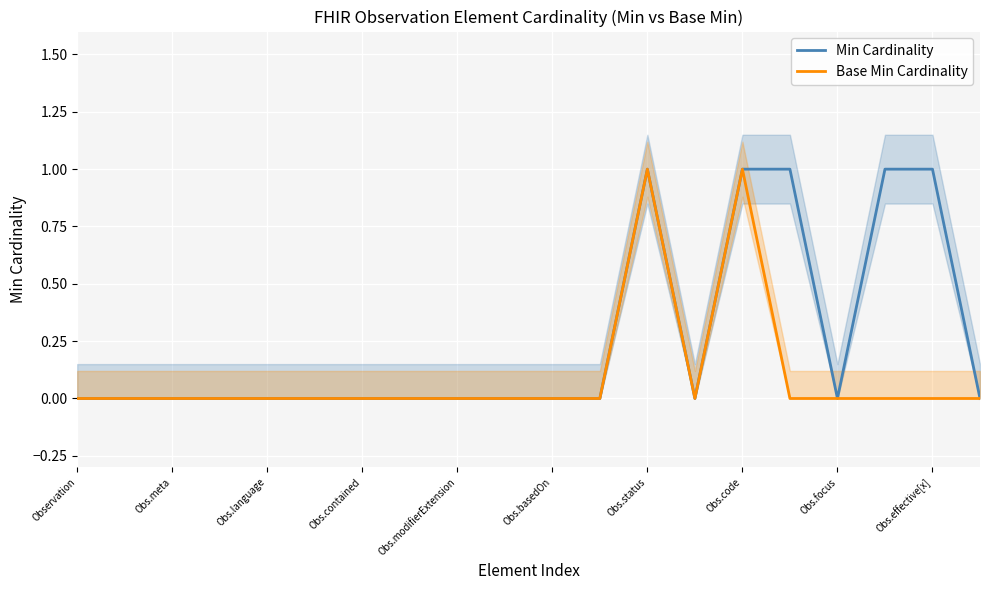

Count the number of data series in this chart.

2